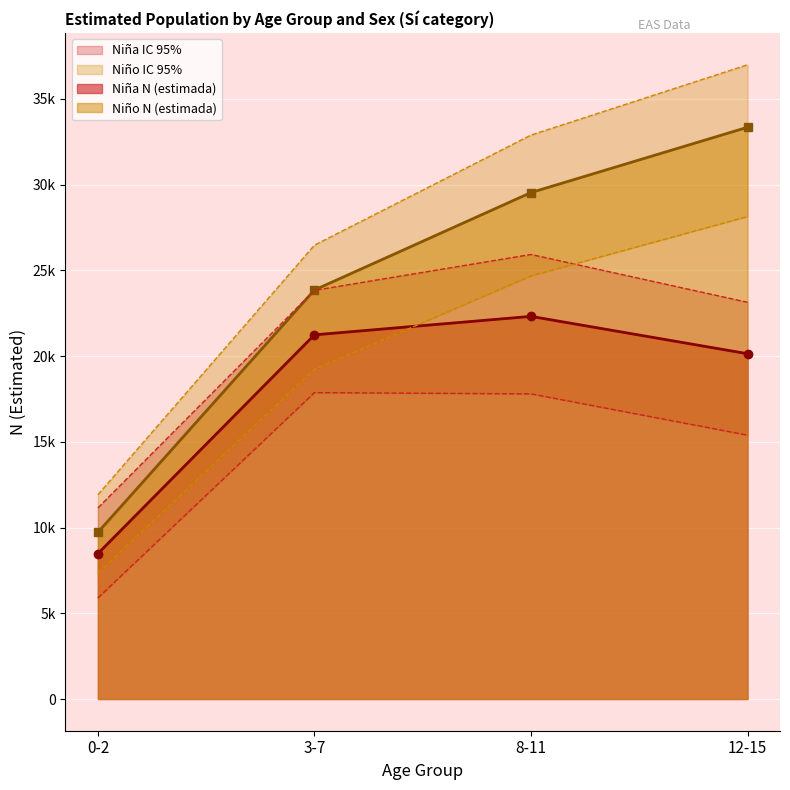

What is the difference between the second highest and minimum values in the Niña N (lím sup IC) series?

12687